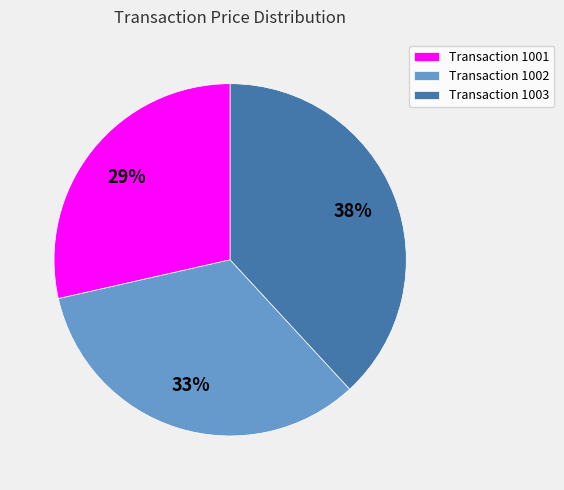

To the nearest percent, what is the average slice percentage?

33%